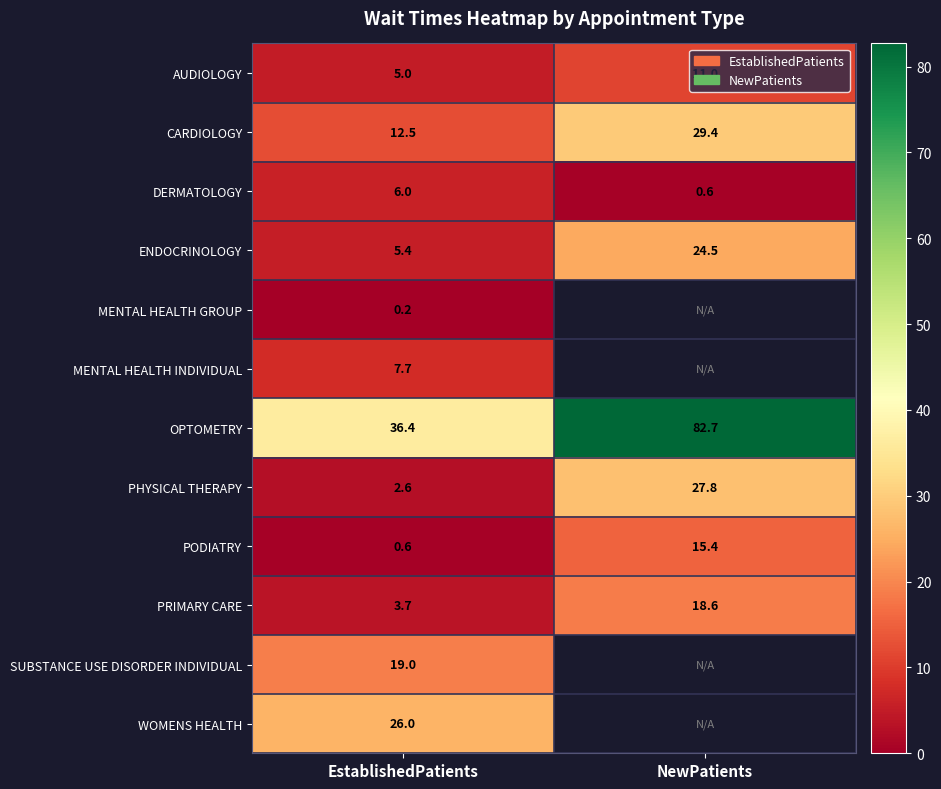

What is the maximum value shown in the chart?

82.7